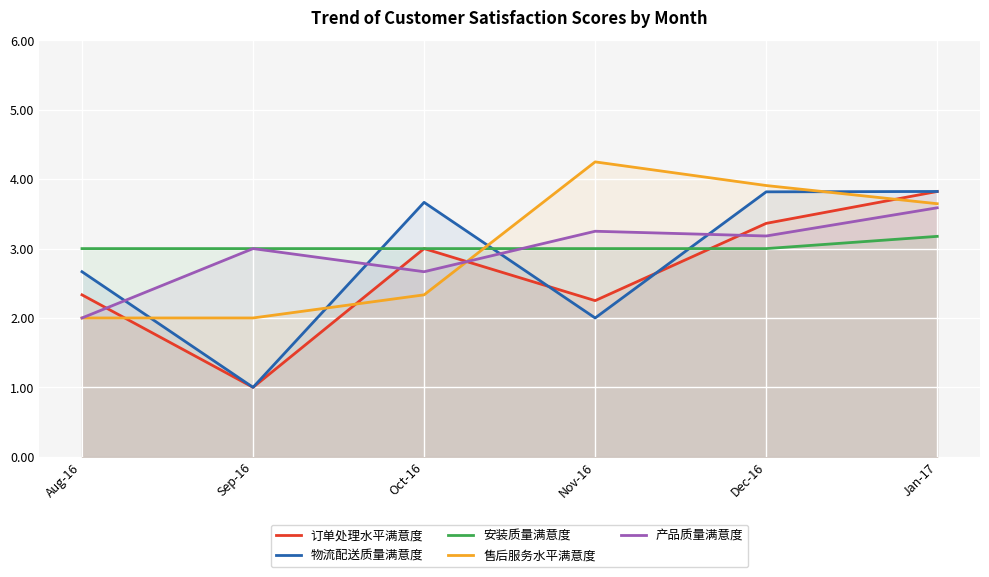

Which series has the largest total across all categories?

安装质量满意度